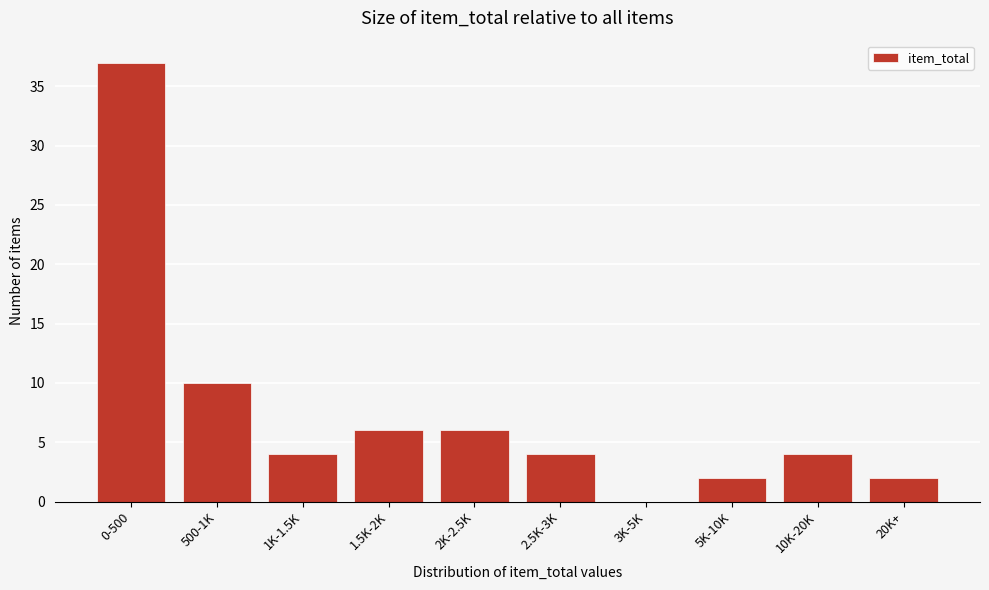

Reading right to left, extract all data points from this chart.

20K+=2	10K-20K=4	5K-10K=2	3K-5K=0	2.5K-3K=4	2K-2.5K=6	1.5K-2K=6	1K-1.5K=4	500-1K=10	0-500=37